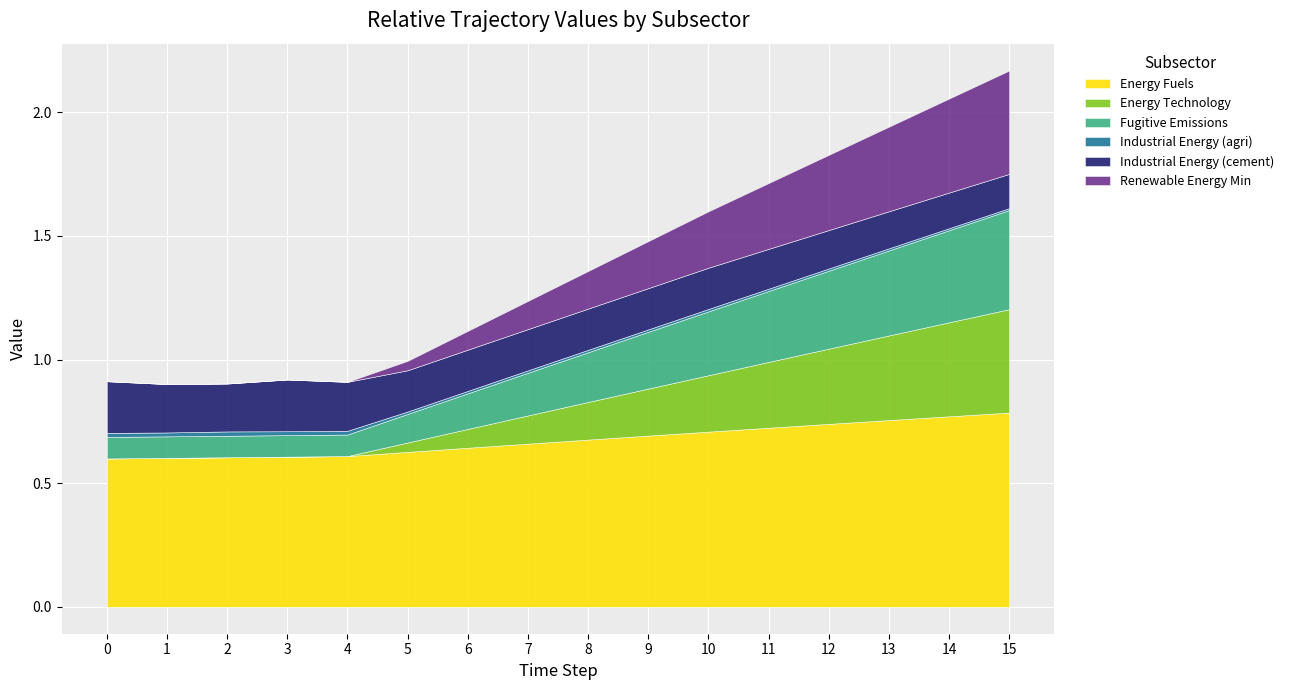

At which category is the sum across all series the highest?

15